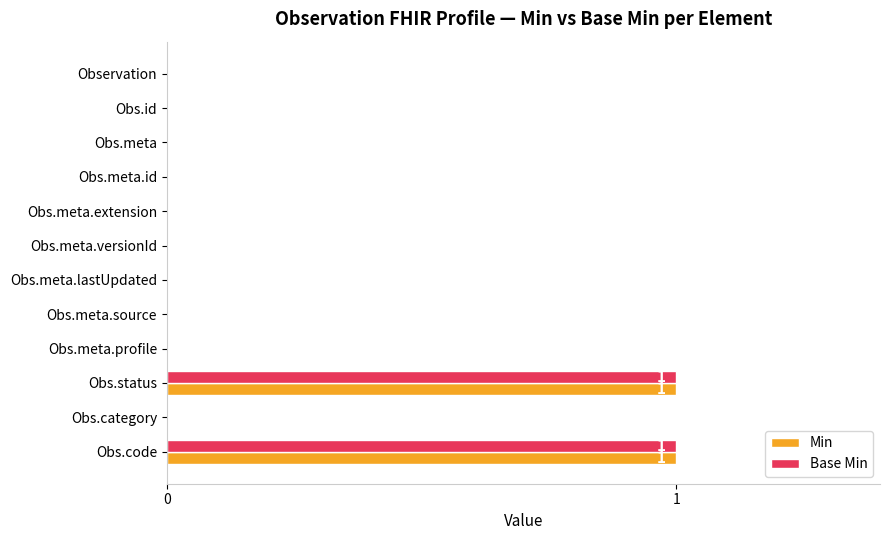

The Base Min series shows 0 at Obs.meta. True or false?

True